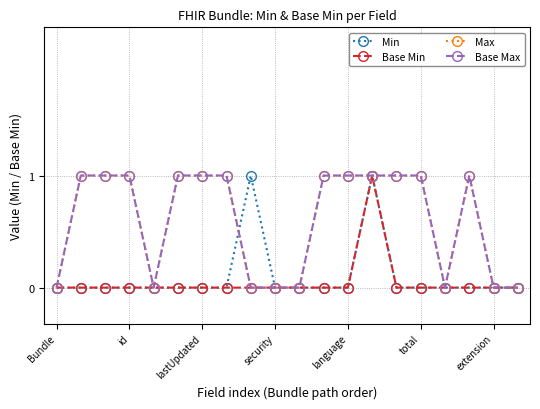

Which series has the largest range (max minus min)?

Min